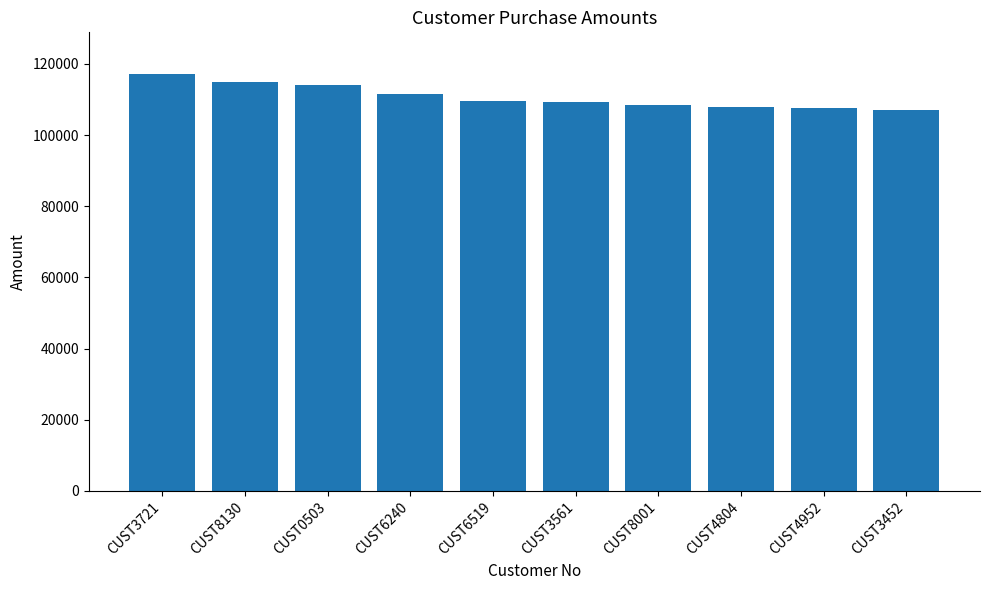

What is the difference between the values at CUST3561 and CUST8001?

807